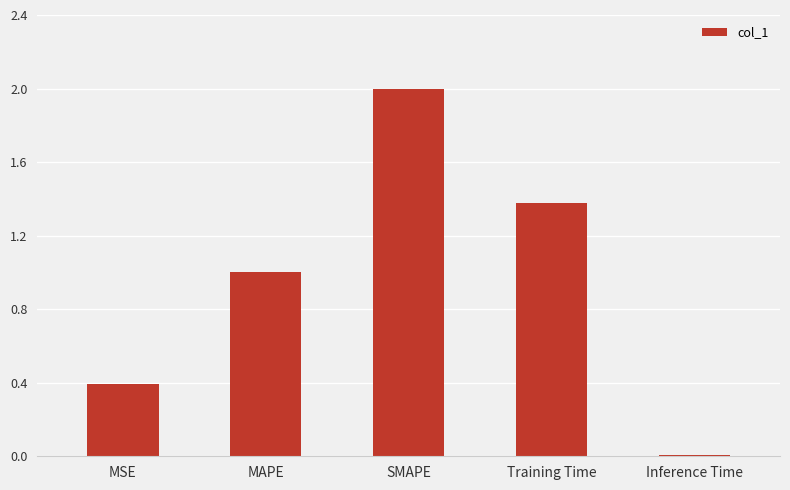

Are the bars horizontal?

No